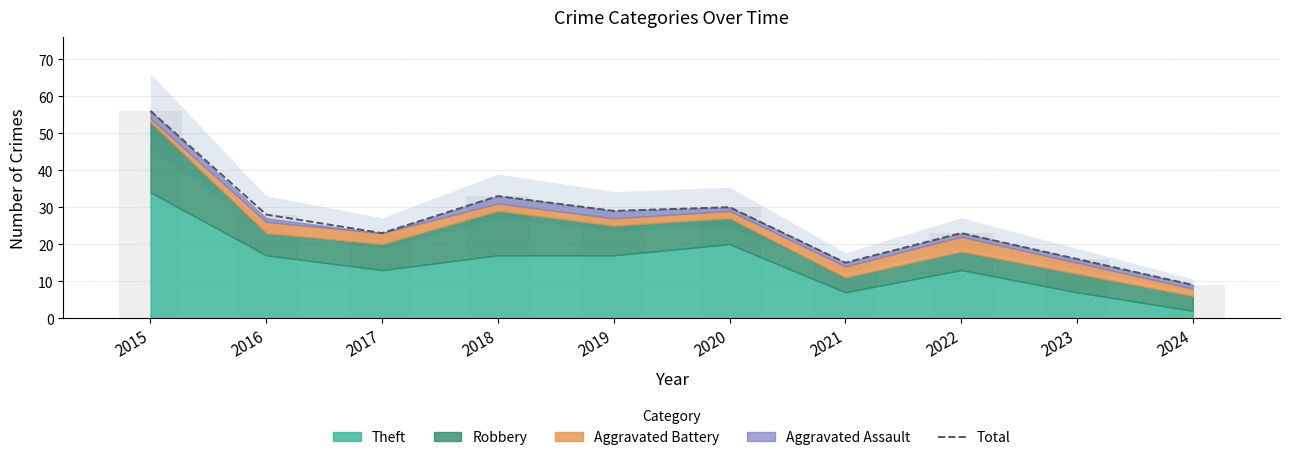

What is the ratio of the value at 2016 to the value at 2019?

1.0